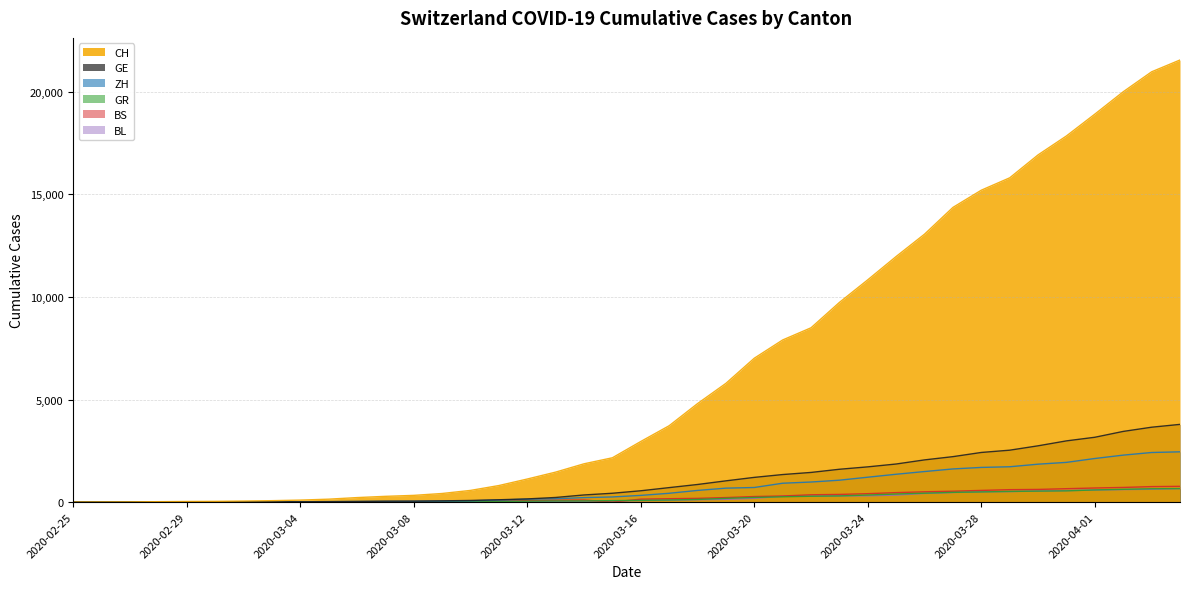

Between 2020-02-26 and 2020-03-22, which series saw the biggest shift?

CH